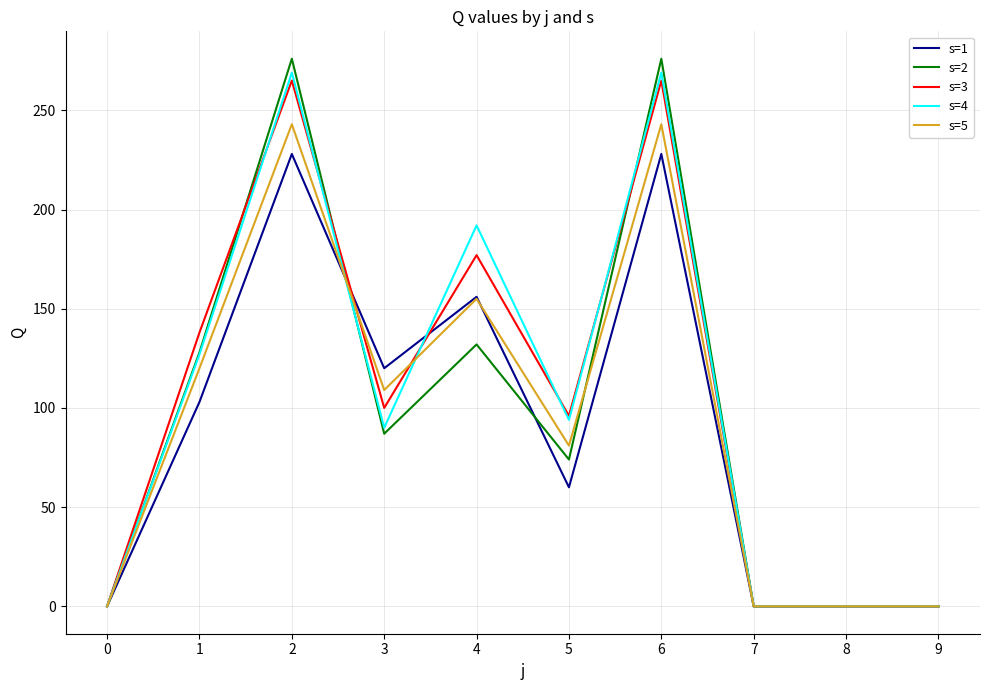

Rank the series by their maximum value, from lowest to highest.

s=1, s=5, s=3, s=4, s=2